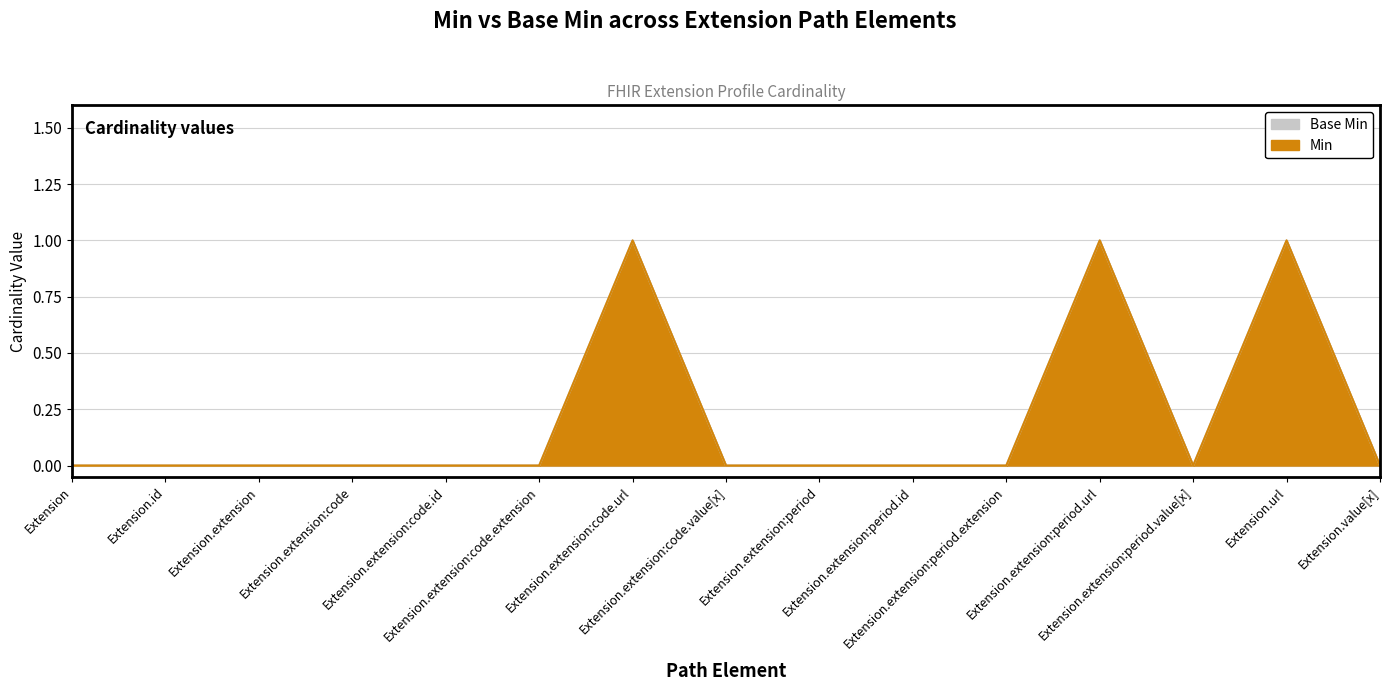

At which label does Base Min reach its minimum?

Extension